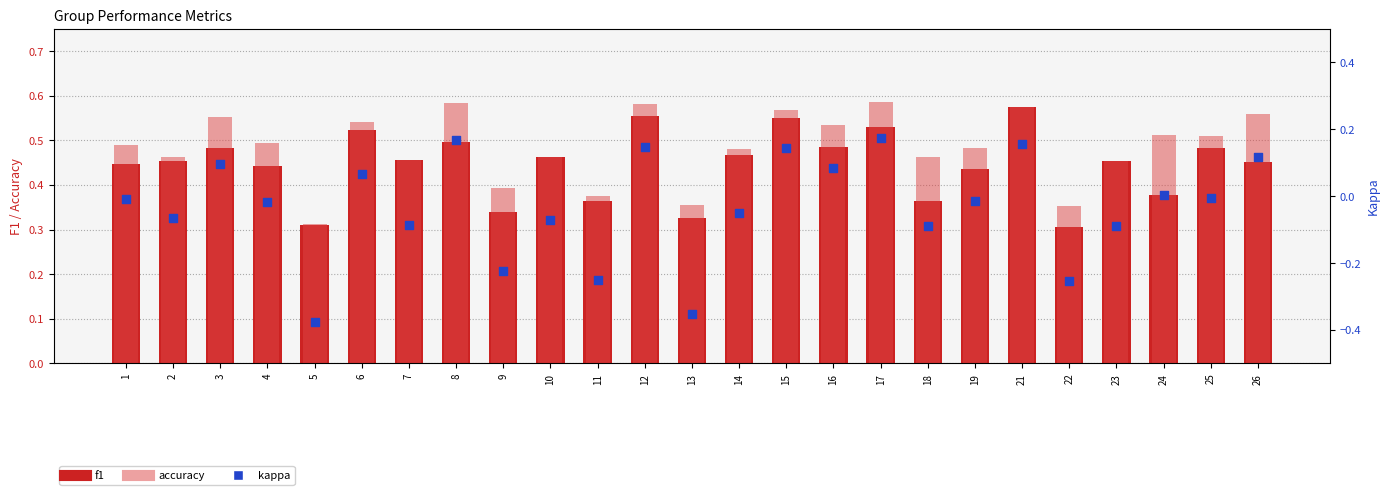

At which category is the sum across all series the highest?

21